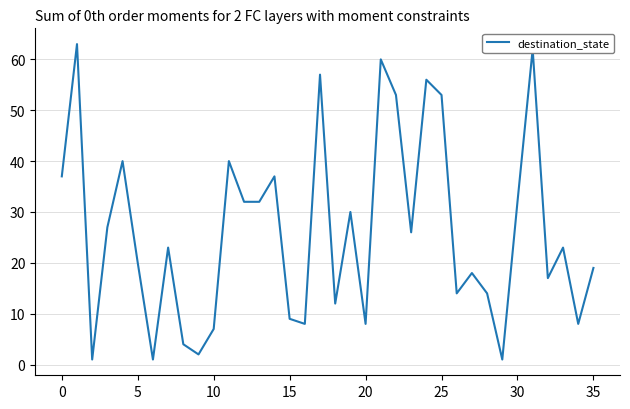

What is the sum of all values?

946